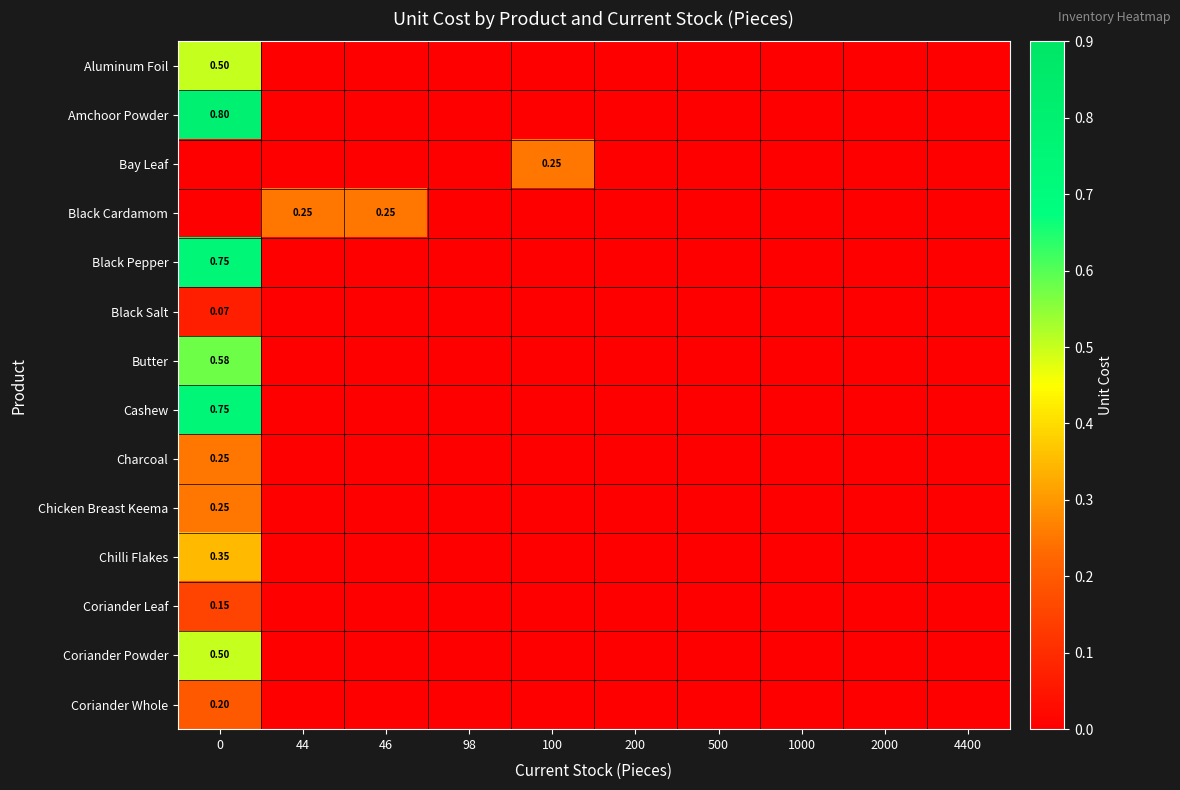

At which category does the chart reach its minimum across all series?

44